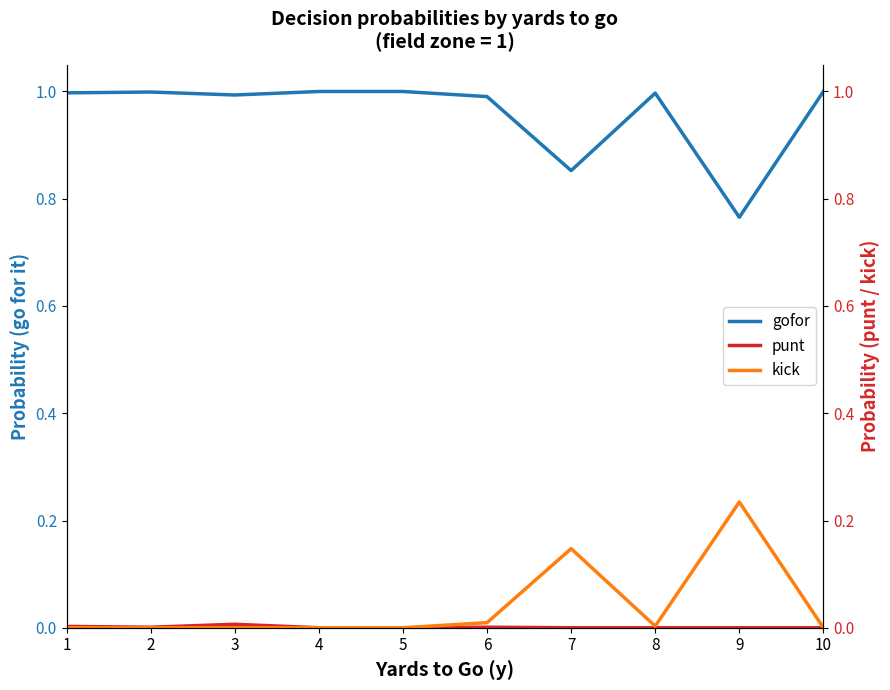

True or false: kick has a value of -0.1 at 2.

False